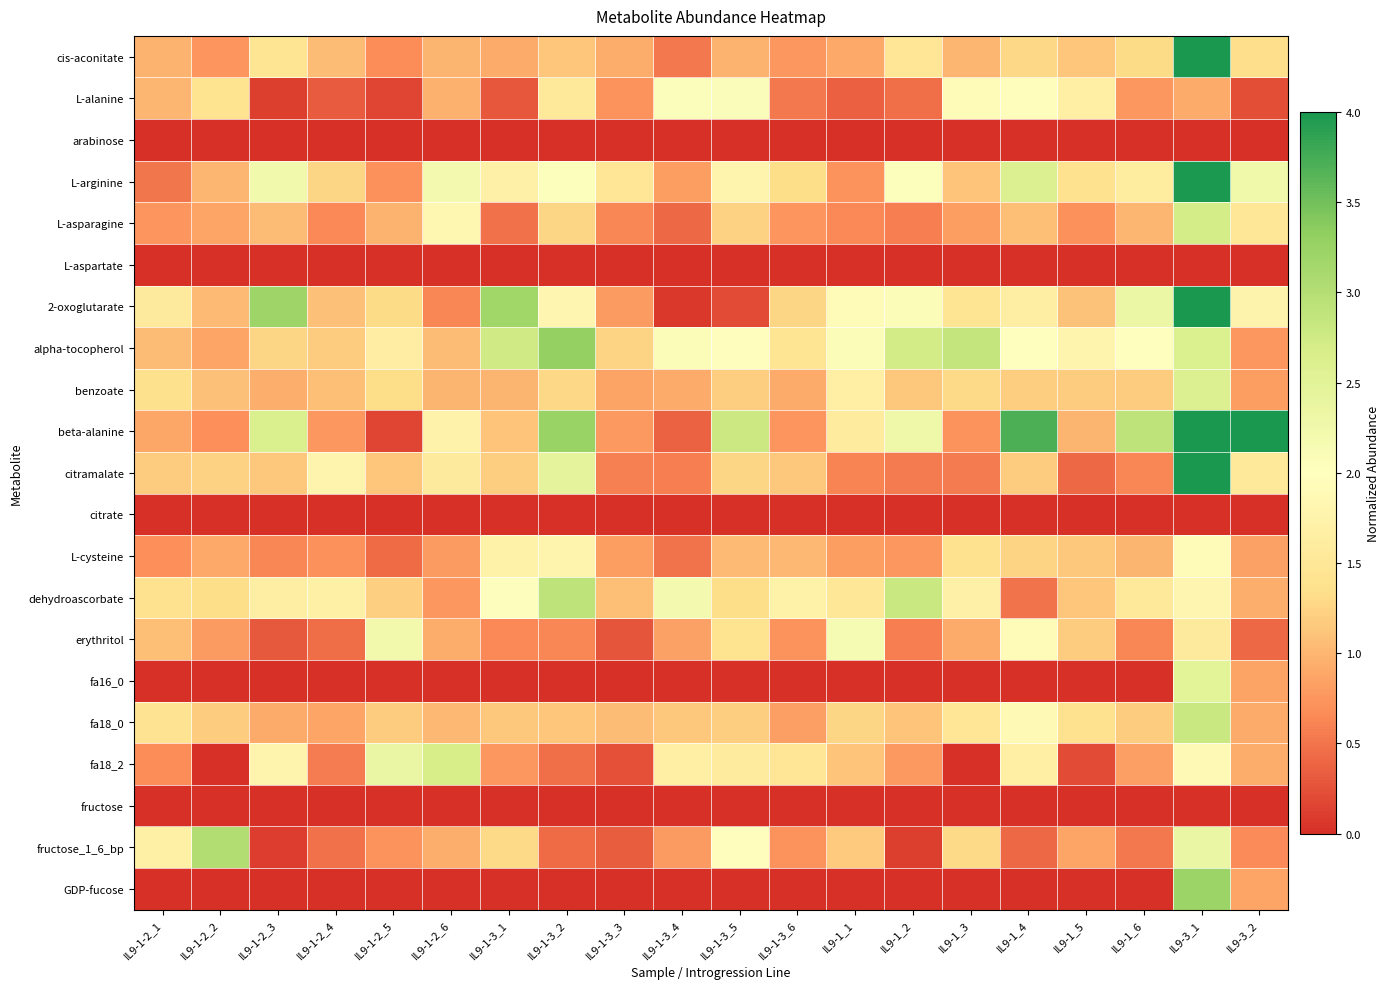

Count the number of categories in the chart.

20